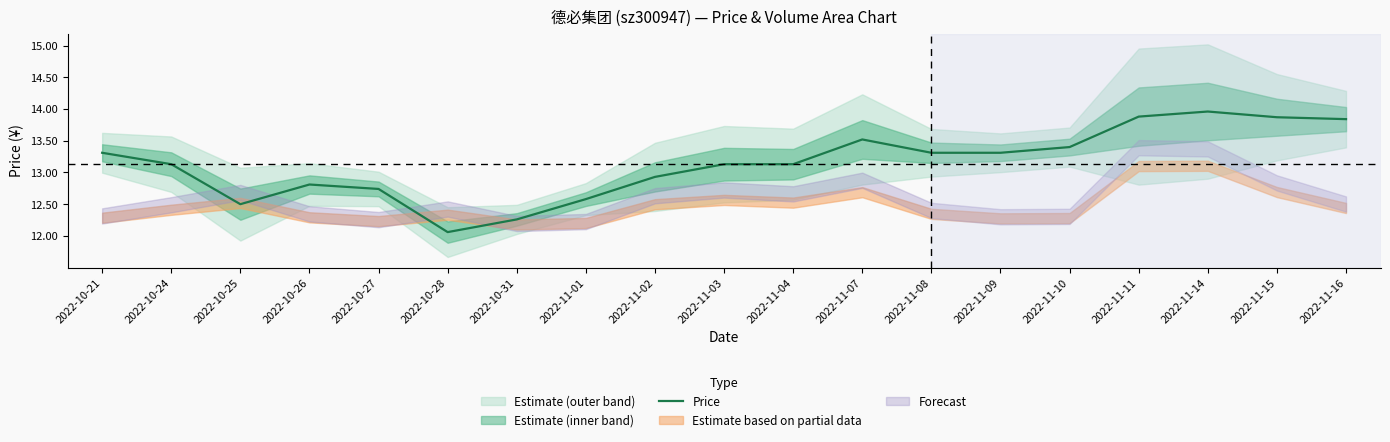

Where is the first local maximum?

2022-10-26